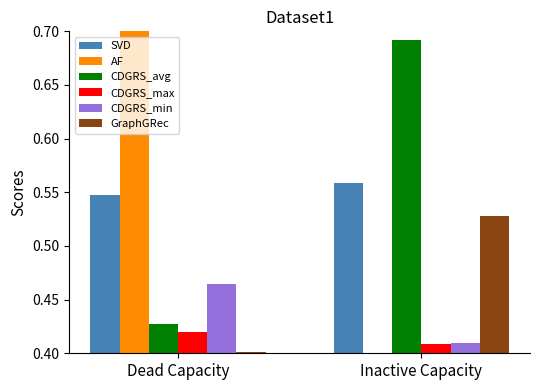

What is the label of the 2nd bar from the right?

Dead Capacity